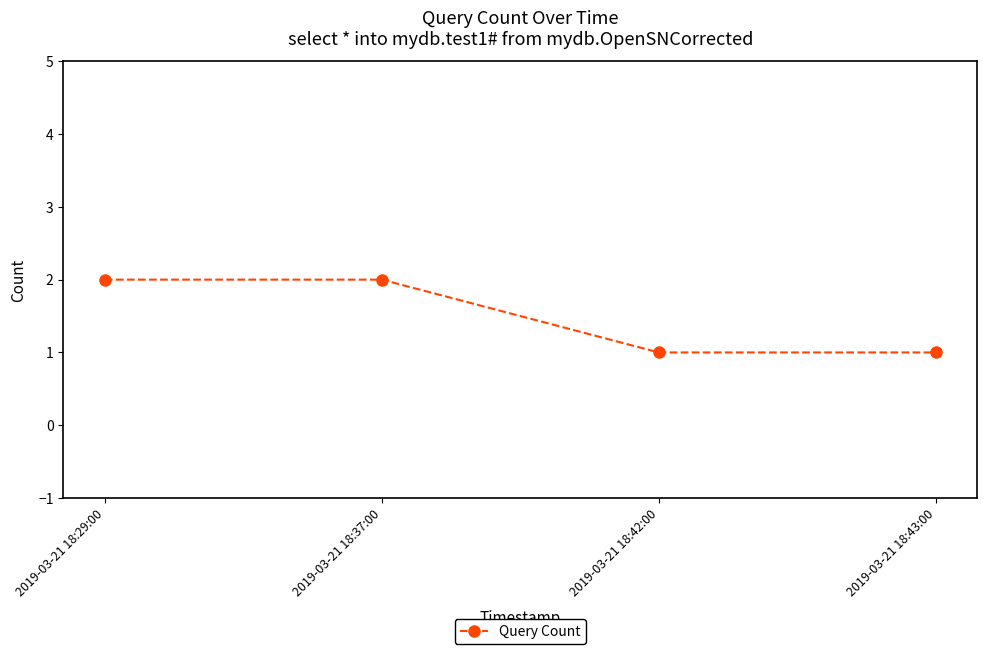

Count the values in the range 1 to 2.

4